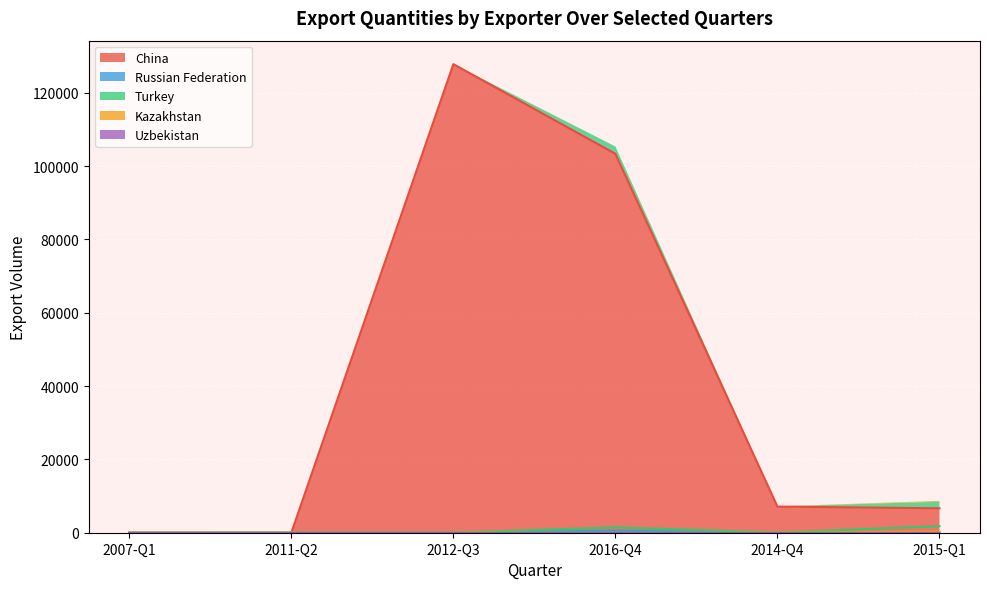

What is the maximum value for China?

127800